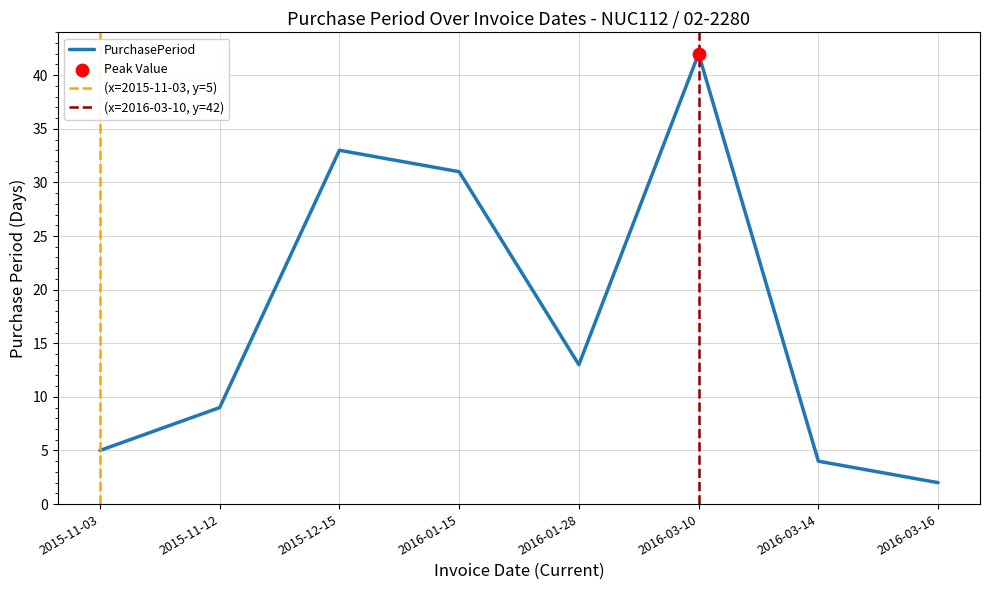

Approximately how many times larger is the value at 2016-01-28 compared to 2015-11-12?

1.4